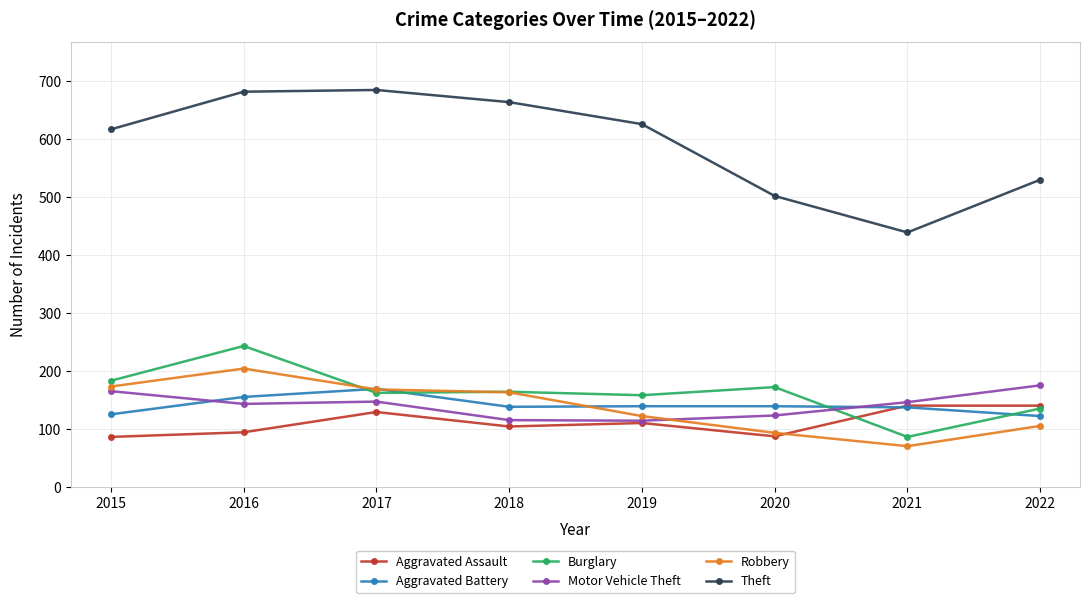

What is the sum of all Theft values?

4745